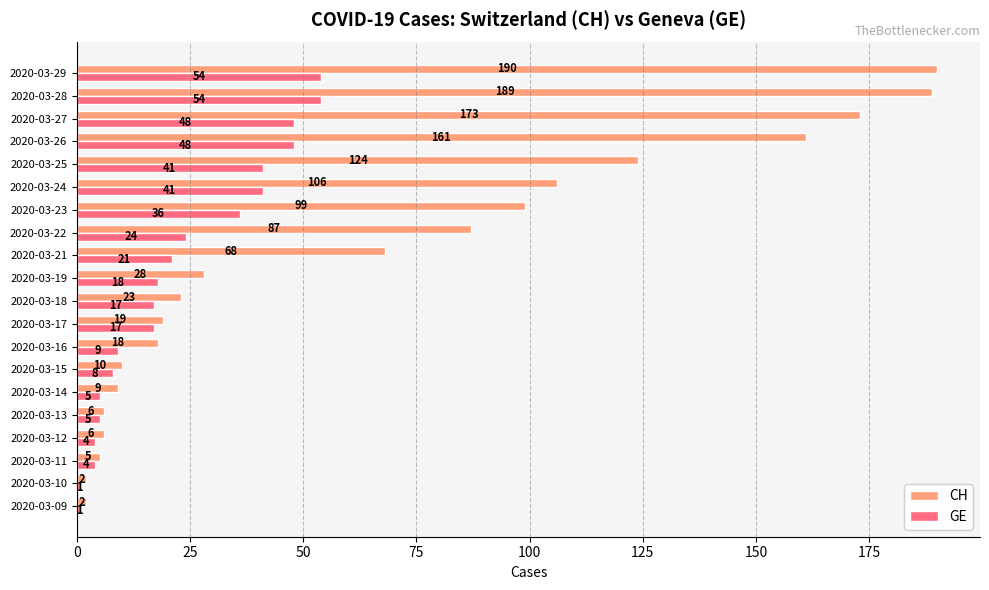

At how many categories does at least one series exceed 181?

2